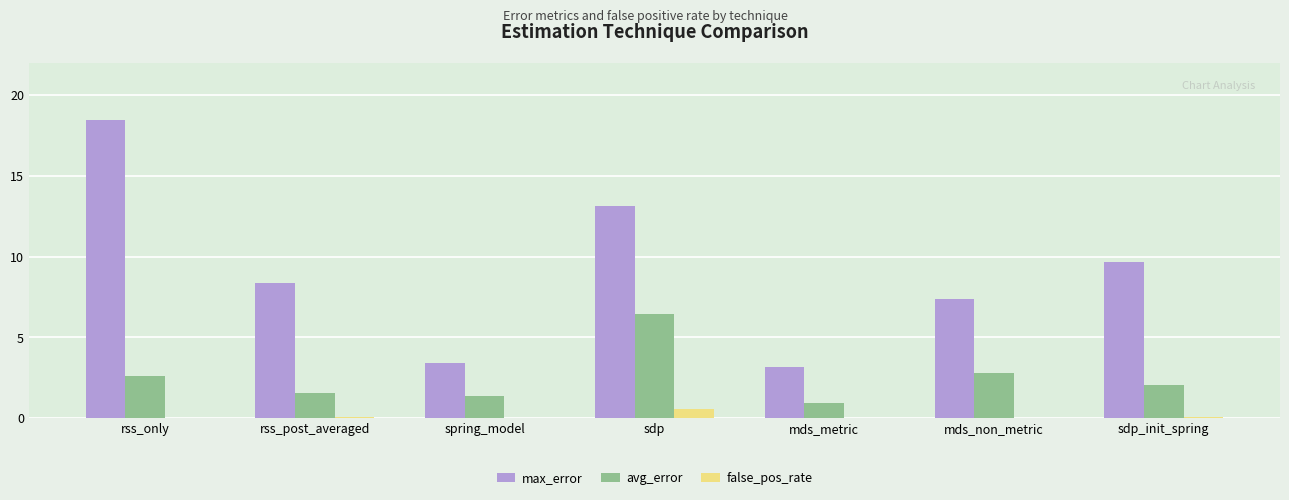

Where does the max_error series first go above 8?

rss_only